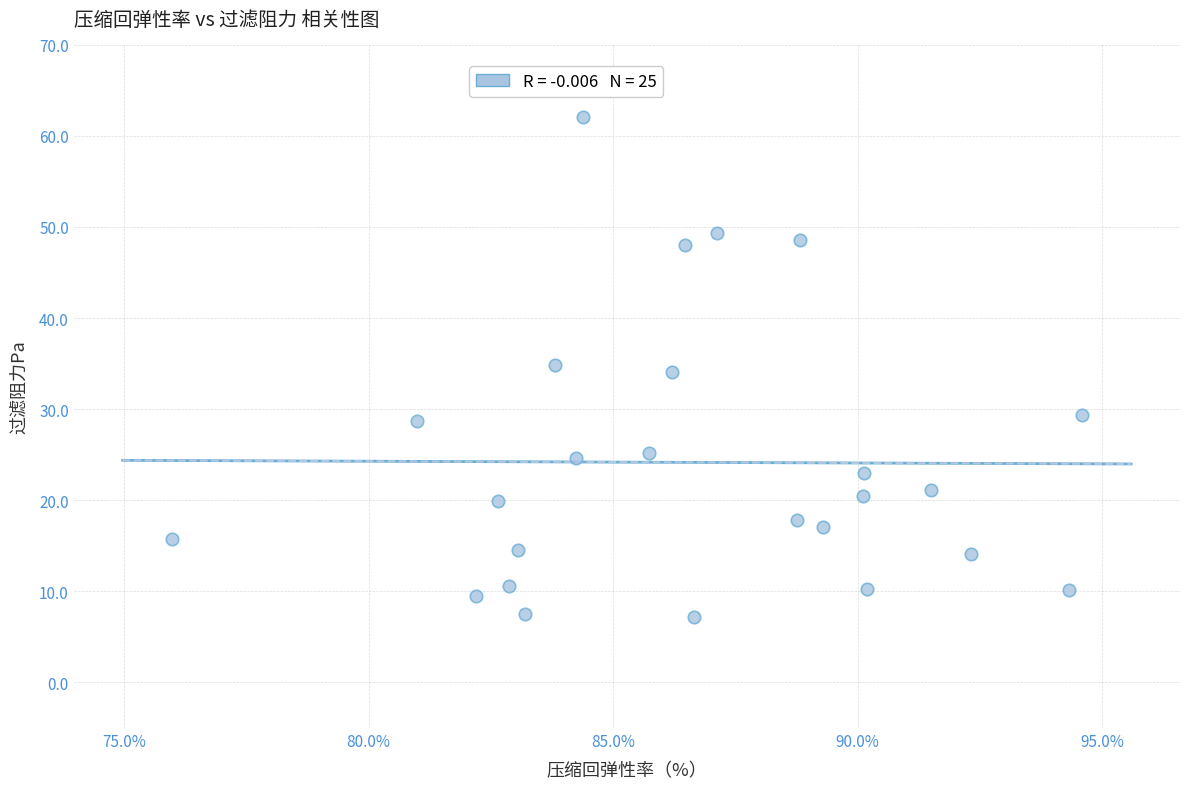

What is the range of X values (max minus min)?

18.6